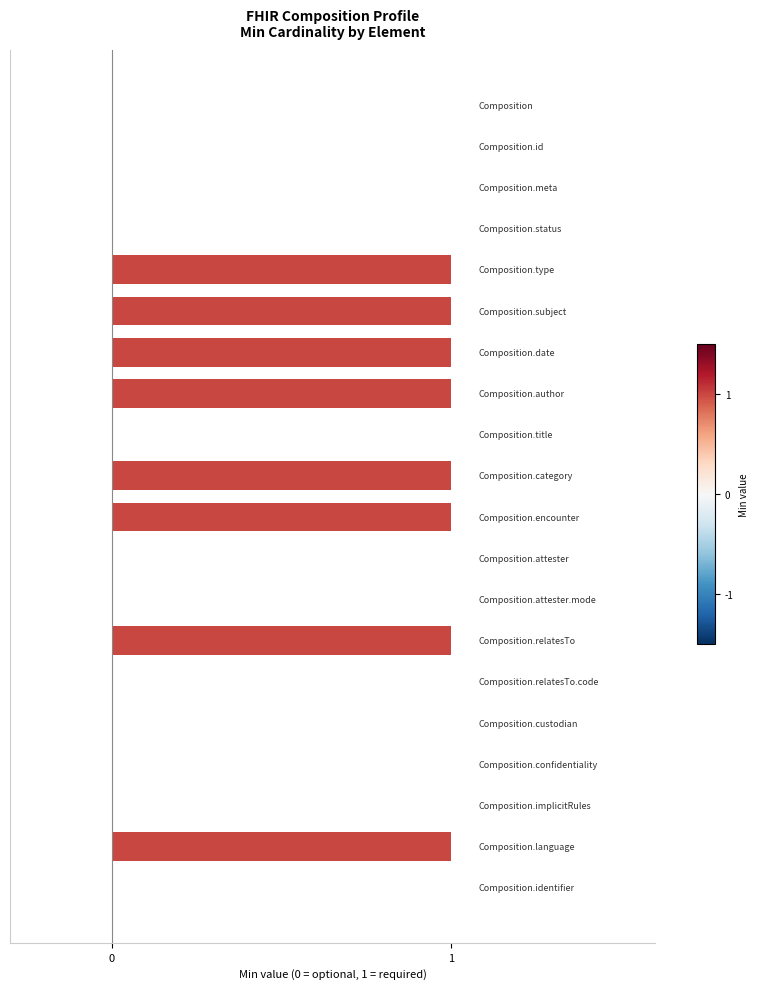

What is the sum of all values?

8